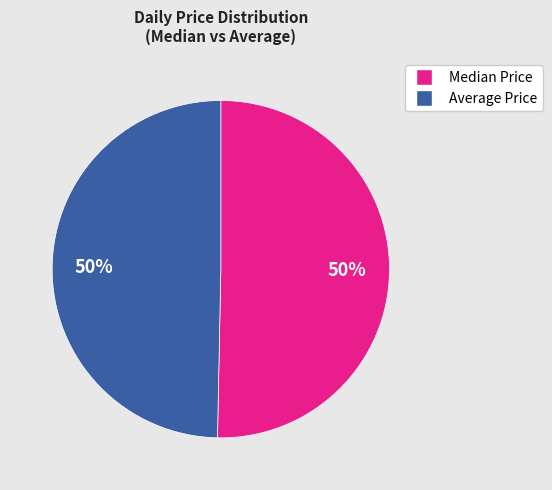

The Average Price slice represents 50% of the pie. True or false?

True